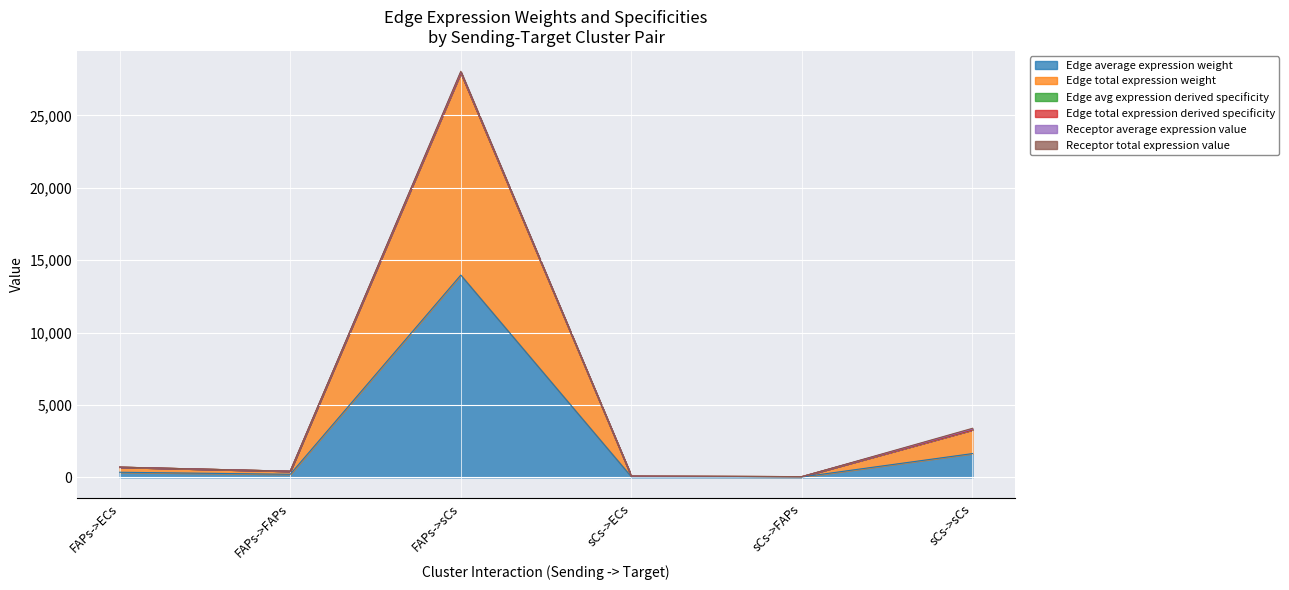

What is the difference between the highest and lowest values at sCs->sCs?

1641.3